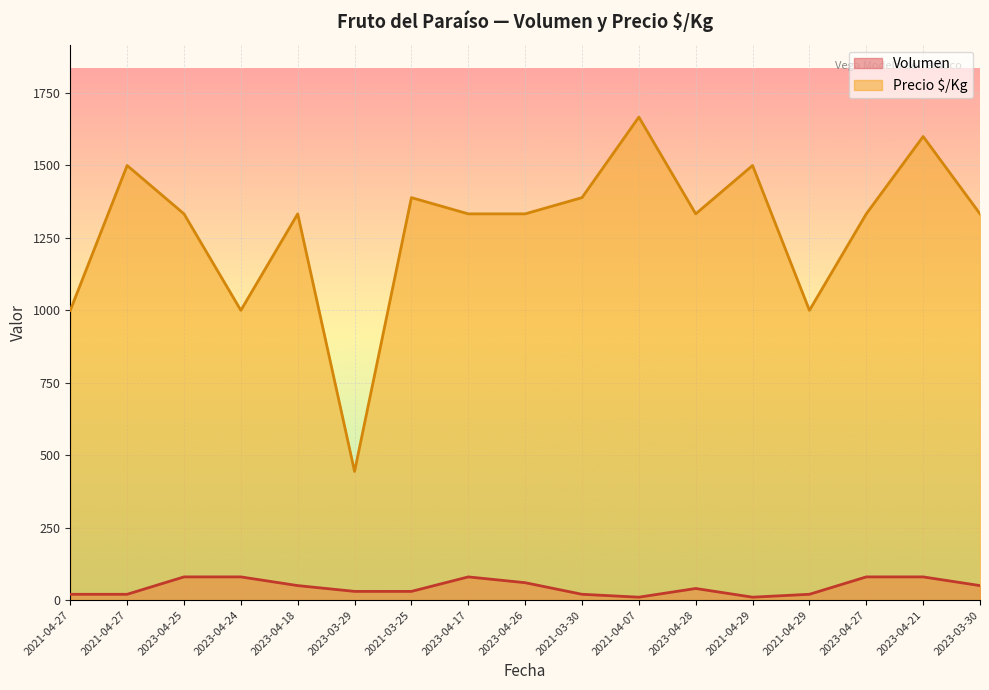

What is the sum of all Precio $/Kg values?

21820